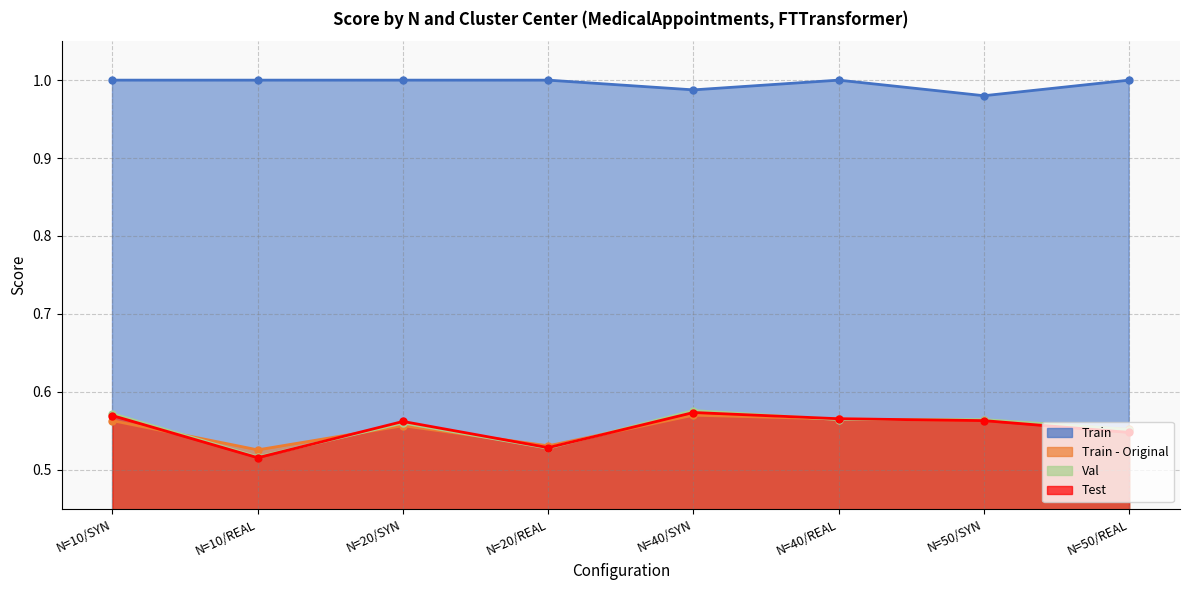

True or false: Val and Train intersect in this chart.

False